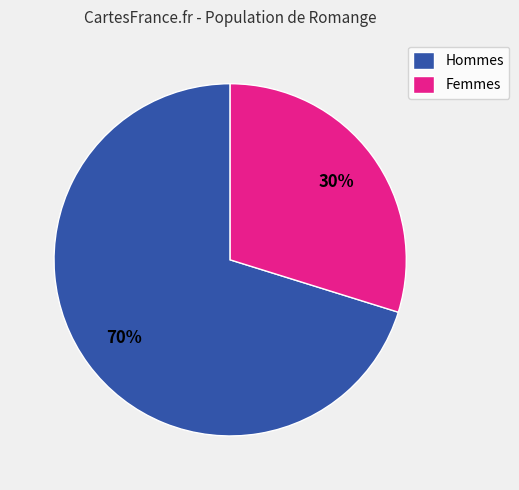

The Hommes slice represents 70% of the pie. True or false?

True